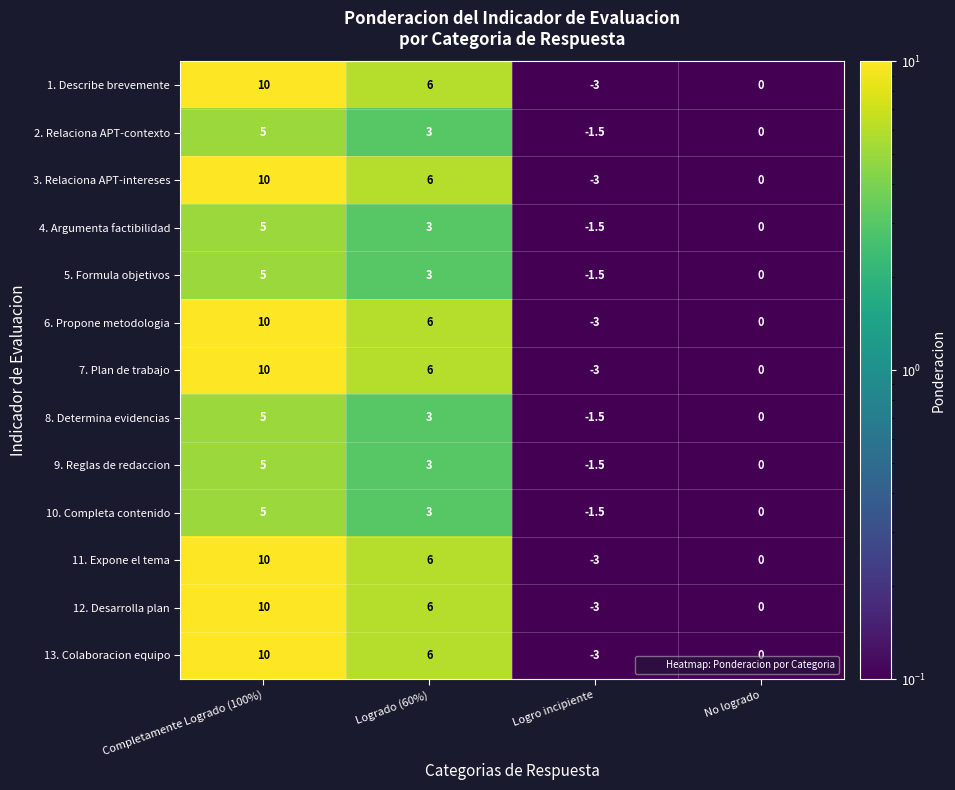

What is the difference between the 13. Colaboracion equipo values at Completamente Logrado (100%) and Logro incipiente?

13.0